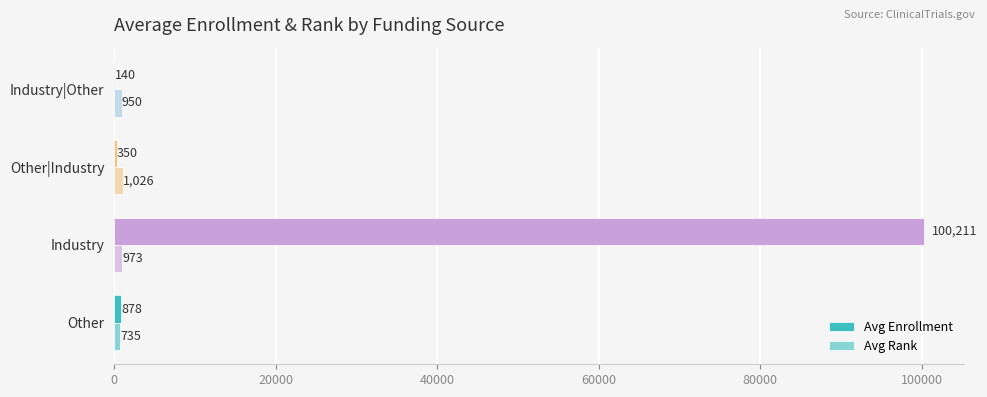

Count the number of categories in the chart.

4